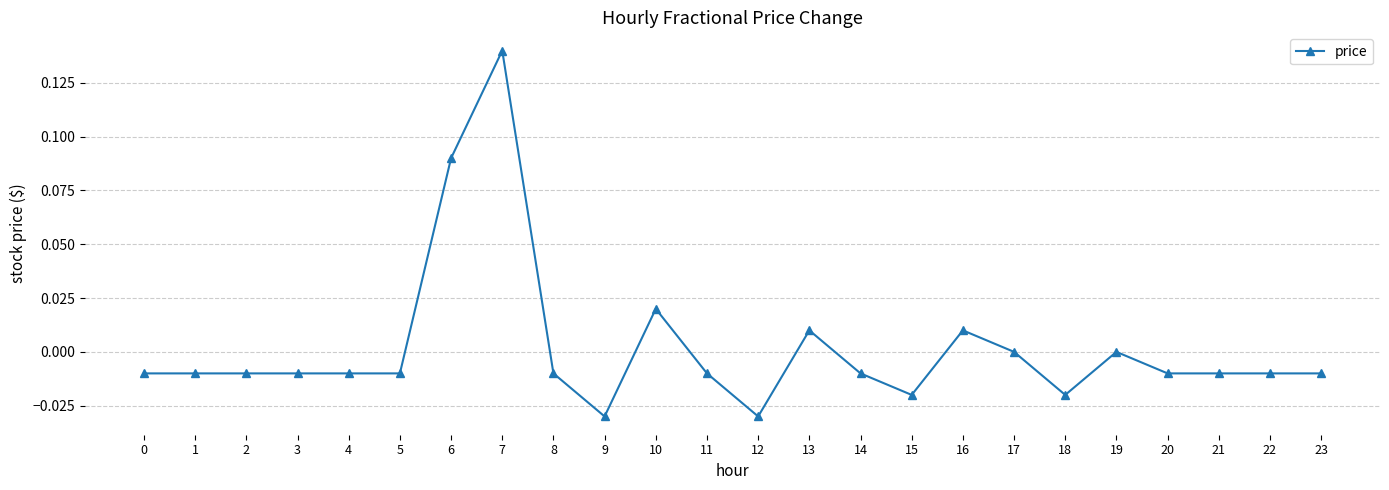

True or false: there are more than 0 points higher than both neighbors.

True